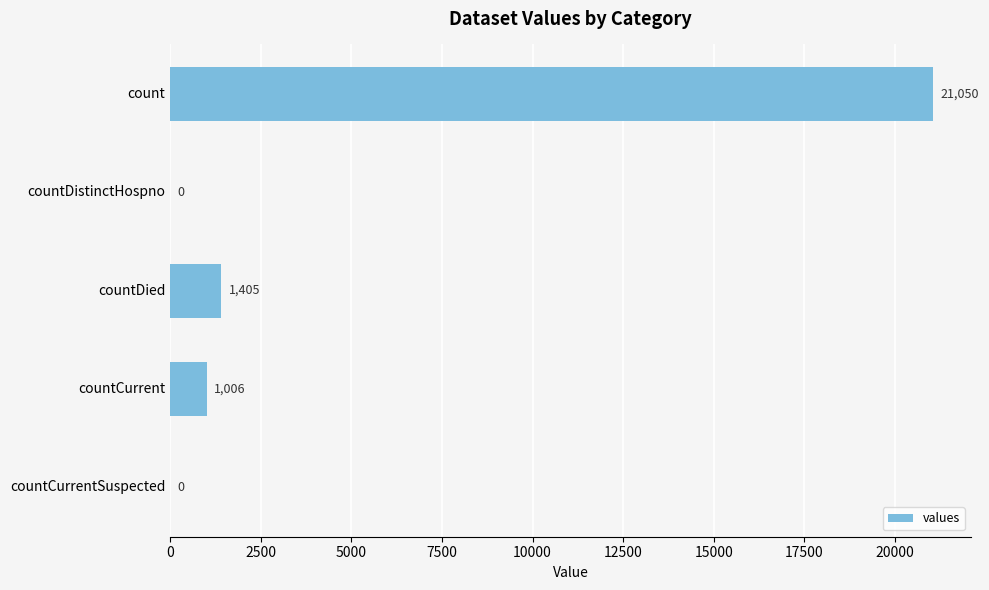

What is the greatest value displayed?

21050